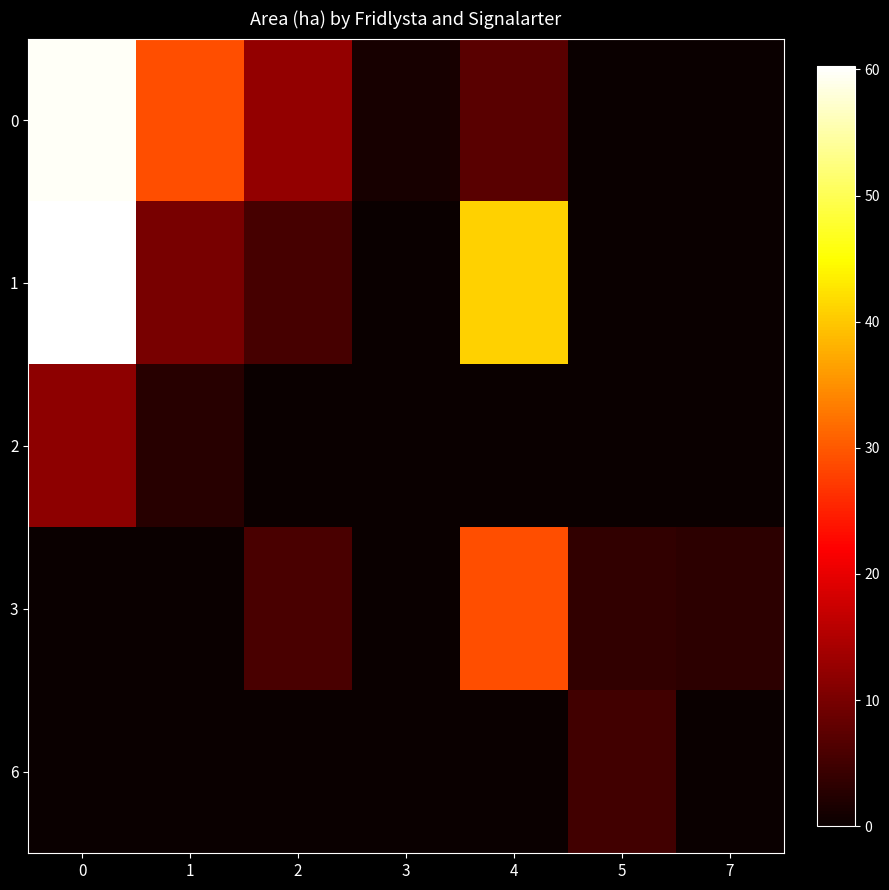

Count the number of categories in the chart.

7